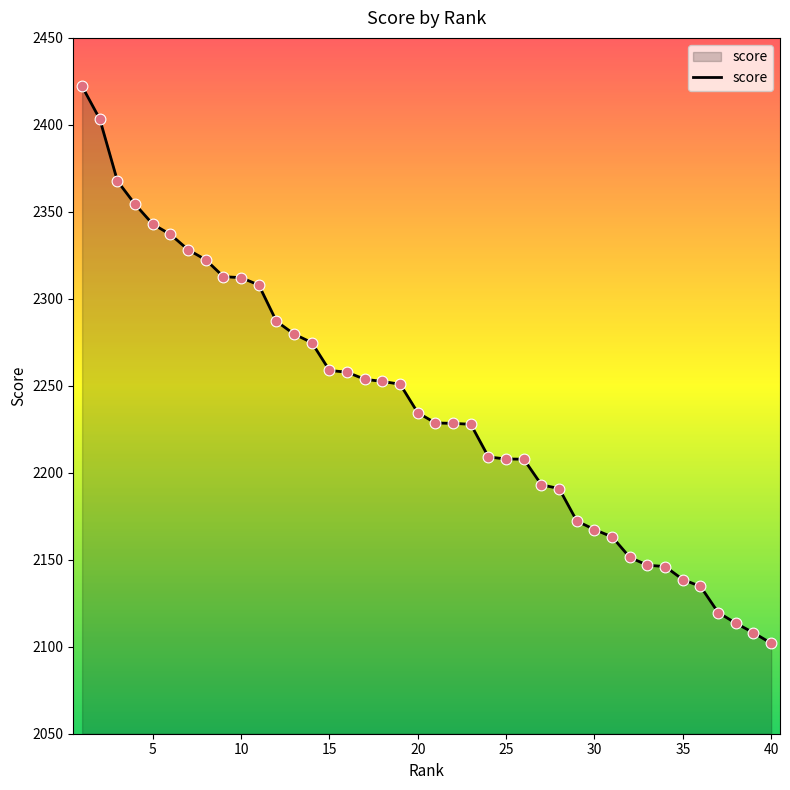

What is the minimum value shown in the chart?

2102.0